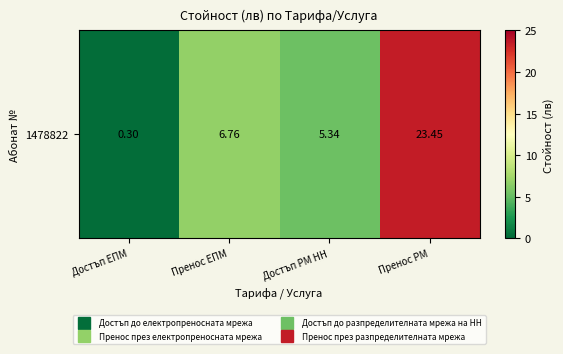

What is the sum of the values at Достъп ЕПМ and Пренос РМ?

23.8